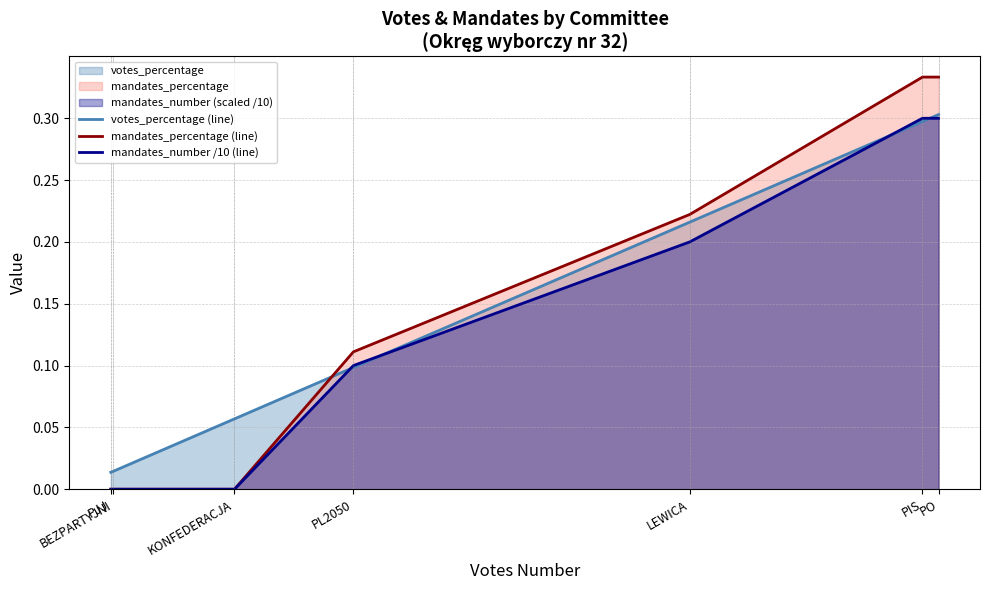

Reading right to left, extract all data points from this chart.

votes_percentage (line): 0.3	0.3	0.2	0.1	0.1	0.0	0.0
mandates_percentage (line): 0.3	0.3	0.2	0.1	0.0	0.0	0.0
mandates_number /10 (line): 0.3	0.3	0.2	0.1	0.0	0.0	0.0